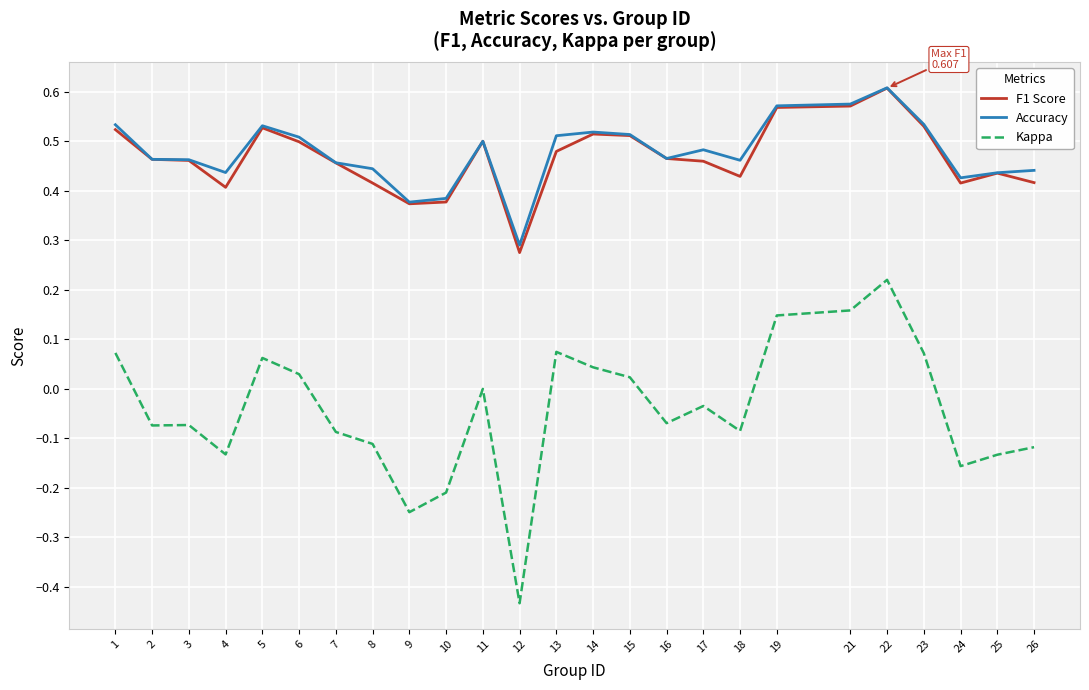

Which category has the lowest value in the F1 Score series?

12